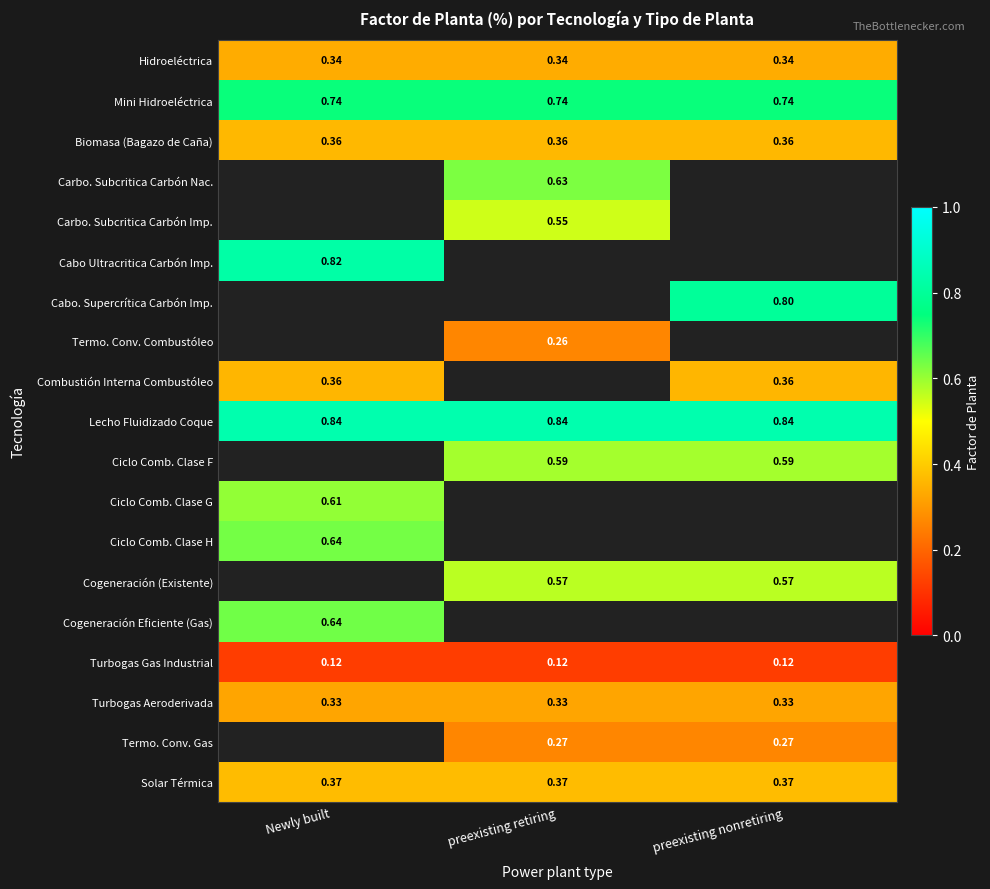

Is the value of Cogeneración Eficiente (Gas) at Newly built greater than the value of Mini Hidroeléctrica at Newly built?

No